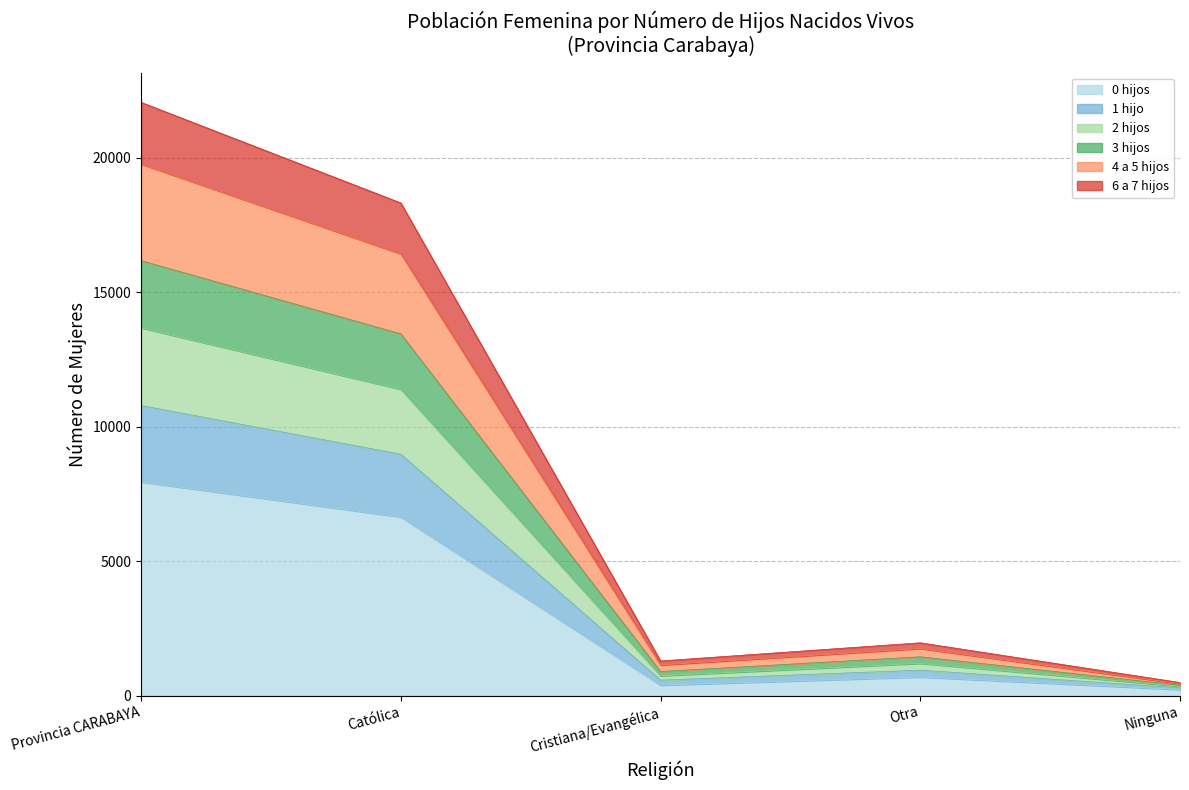

At which category is the sum across all series the highest?

Provincia CARABAYA